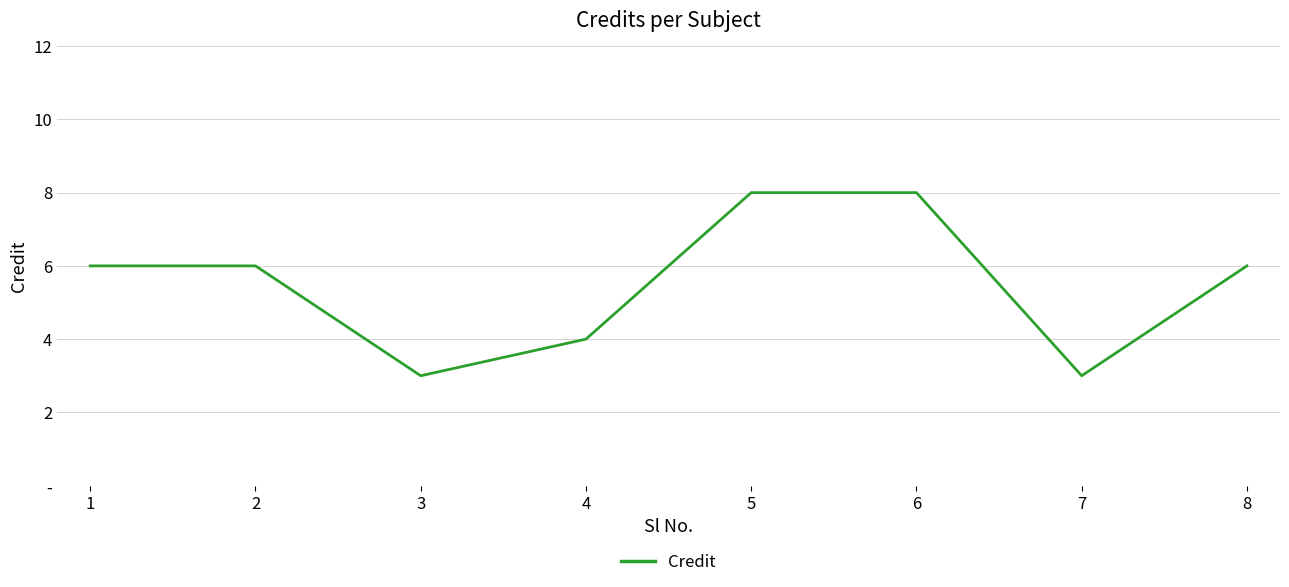

Does the chart have visible grid lines?

Yes